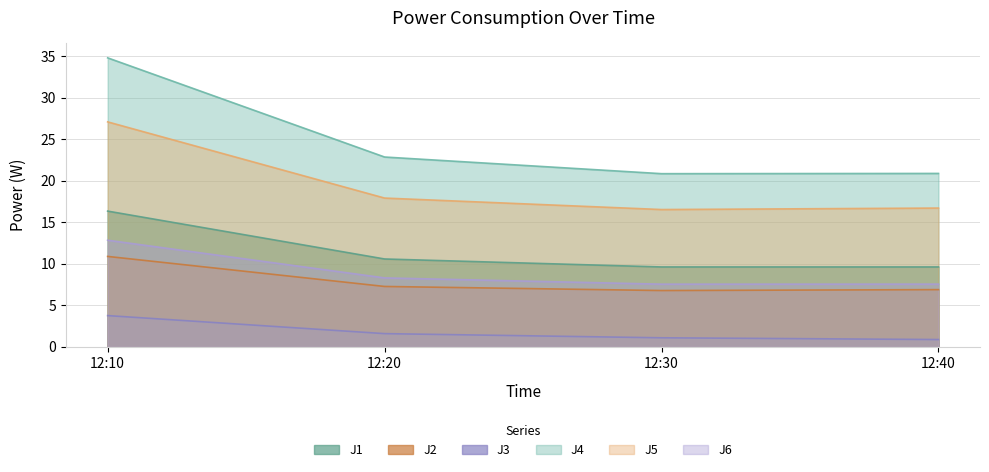

The value of J1 at 12:40 is 9.6. True or false?

True